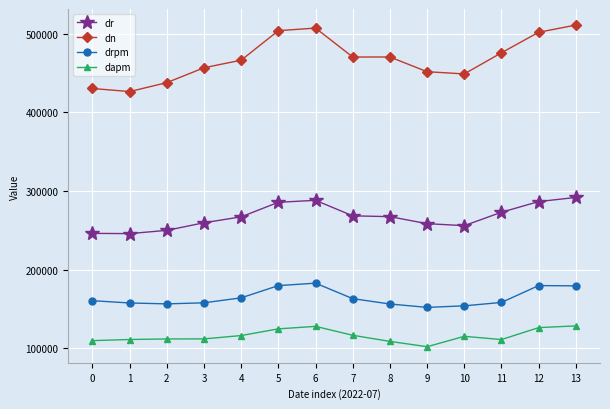

What is the maximum value shown in the chart?

511268.0